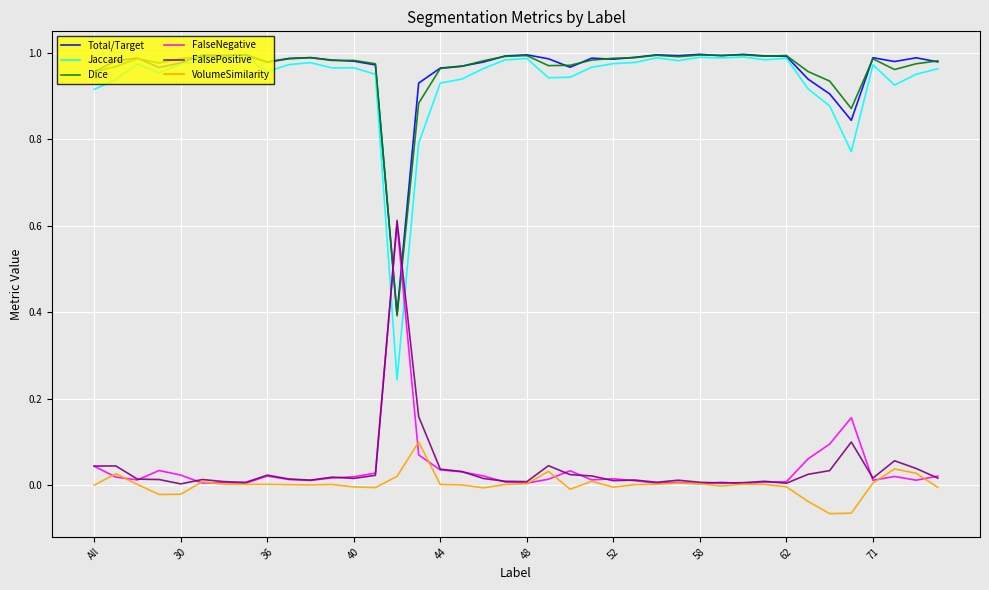

True or false: VolumeSimilarity and Jaccard cross at least once.

False